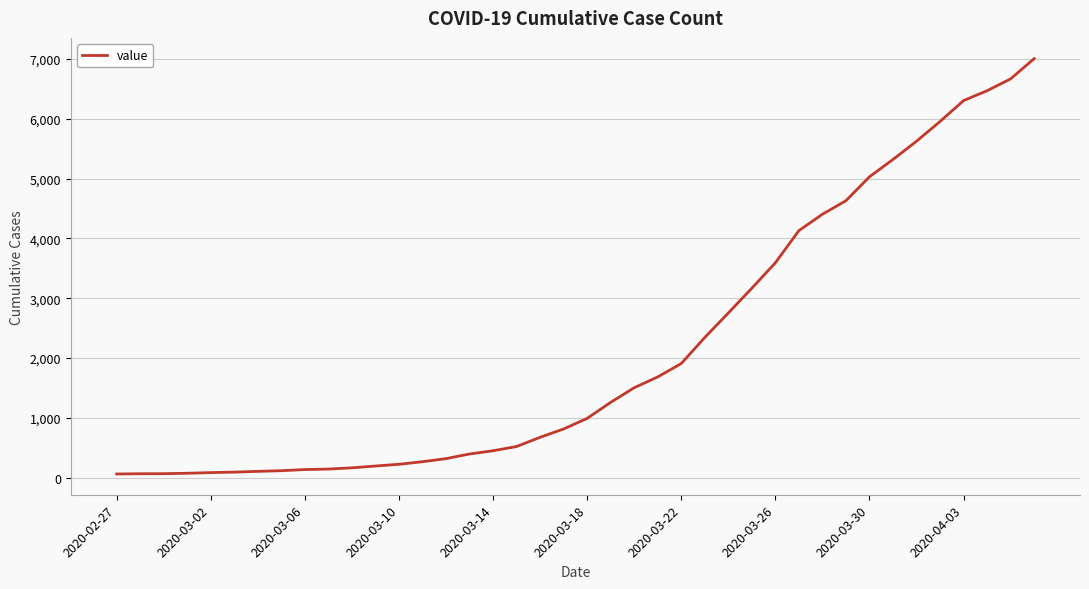

What is the greatest value displayed?

7004